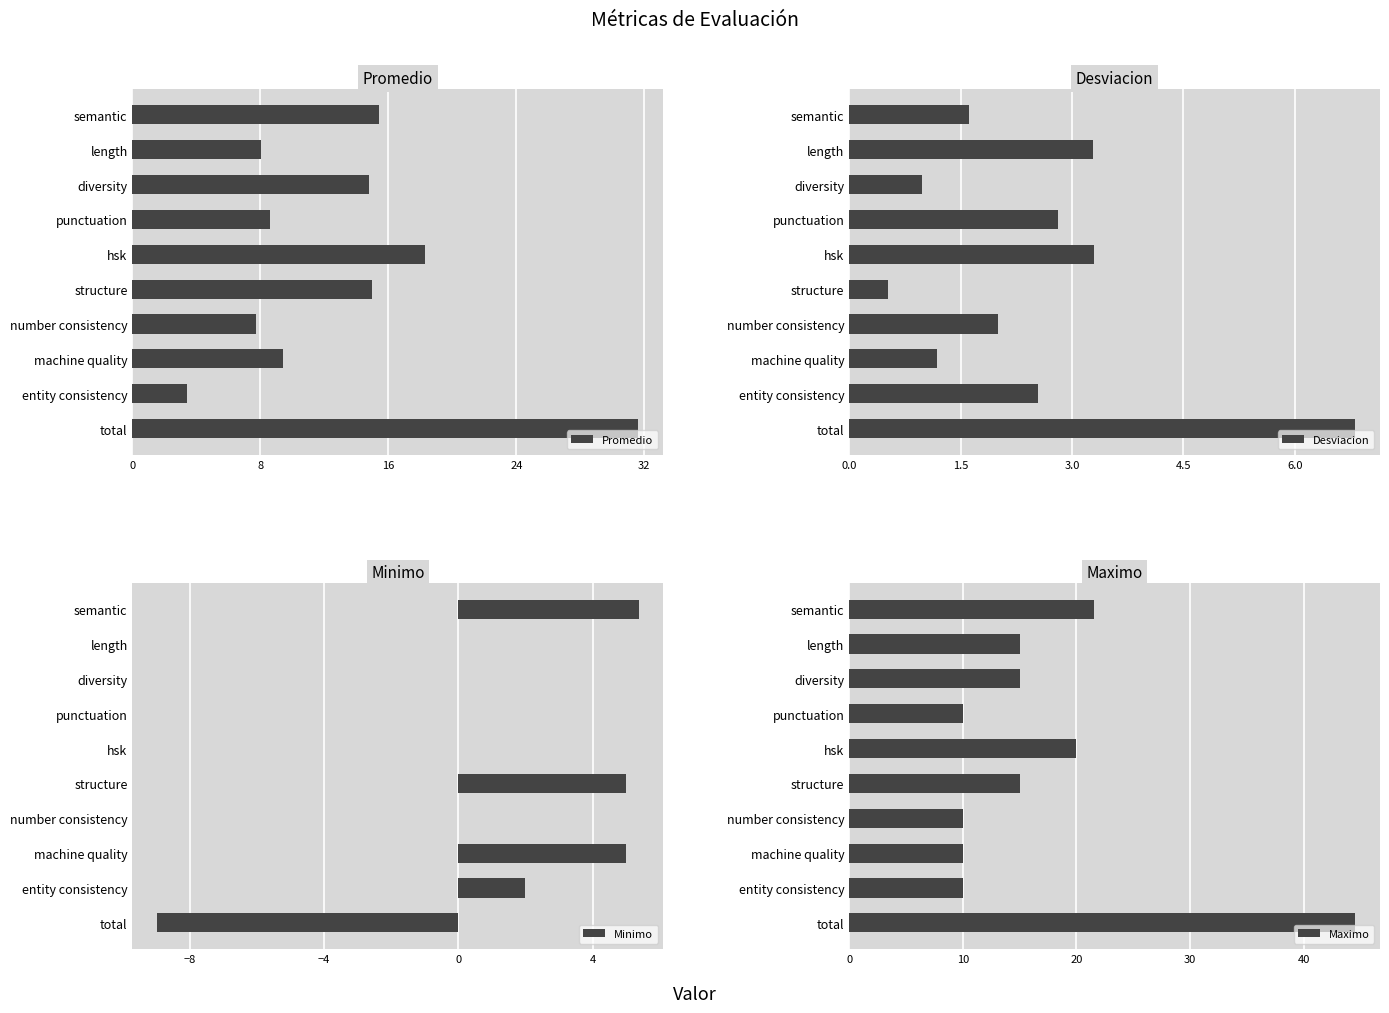

How many values in the Maximo series are below 15?

4